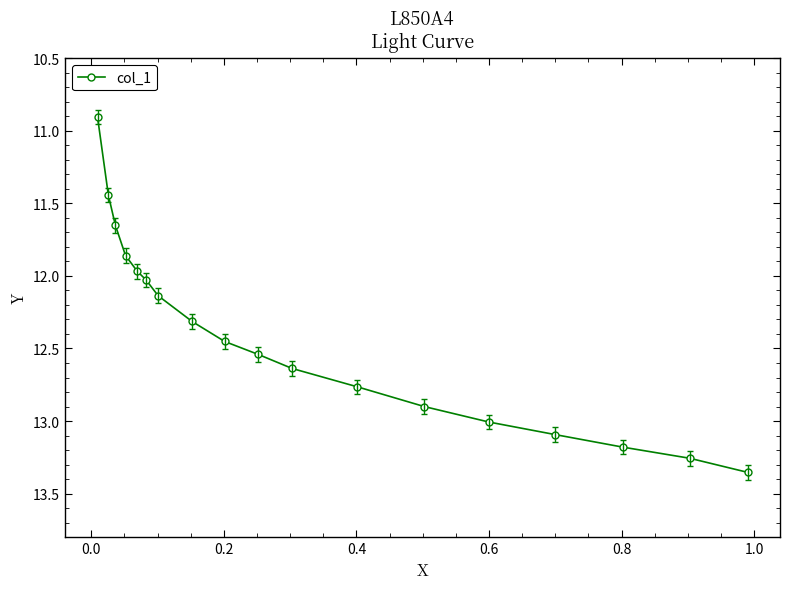

What is the value of the 15th point from the left?

13.1